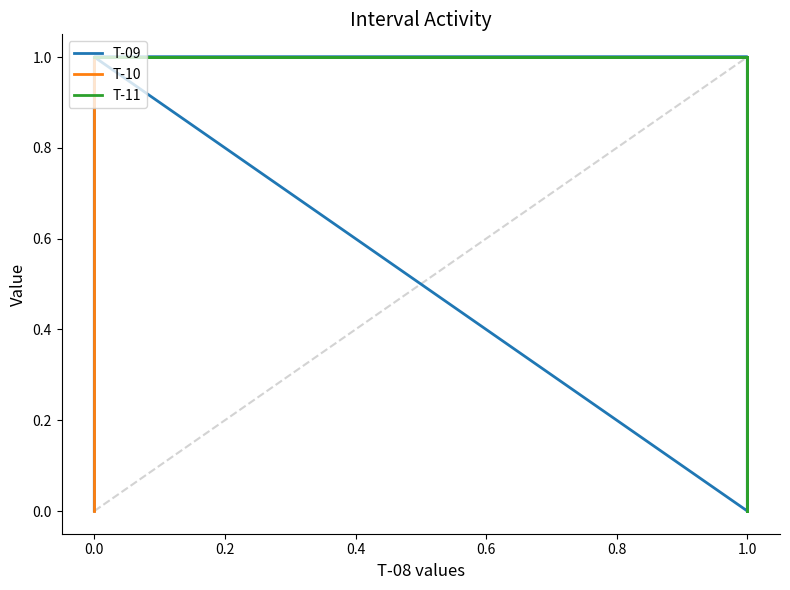

What are all the series names shown in the legend?

T-09, T-10, T-11